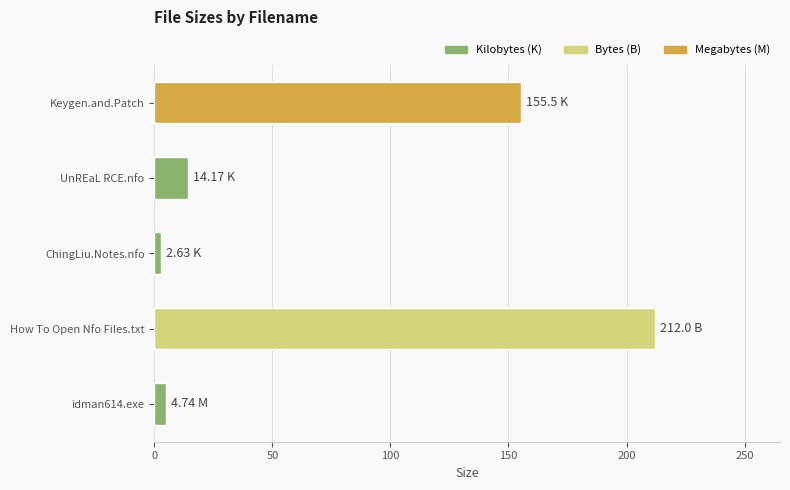

Between UnREaL RCE.nfo and Keygen.and.Patch, which is larger?

Keygen.and.Patch